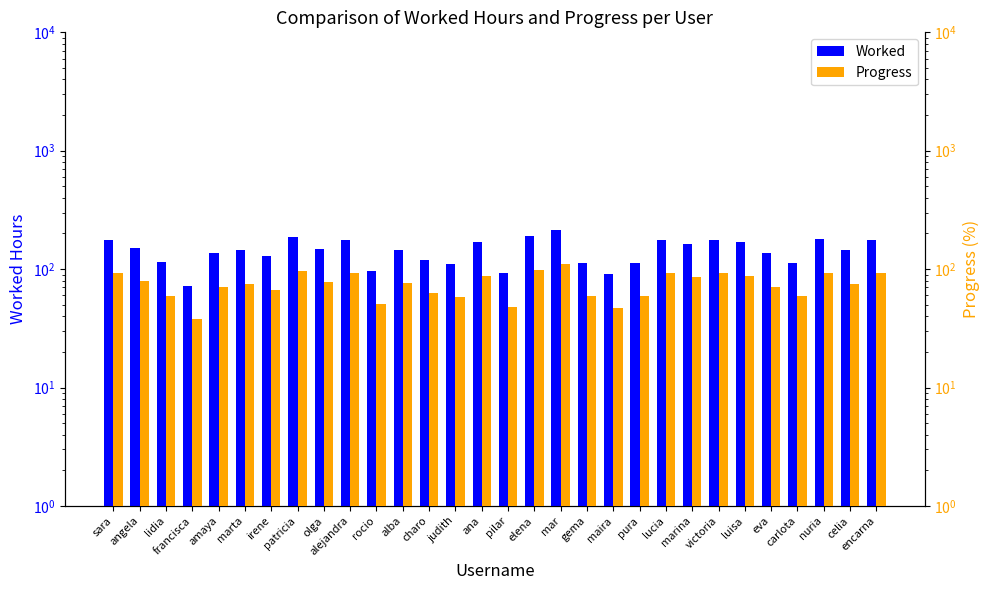

Which category has the highest value in the Progress series?

mar